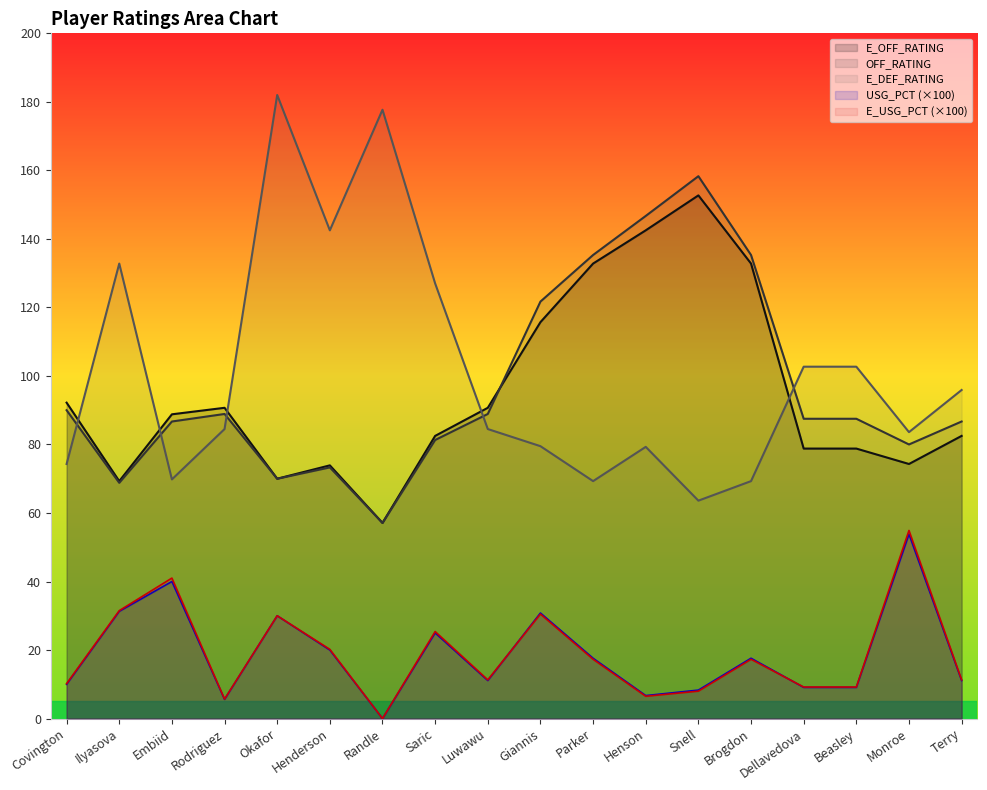

Where is the first local minimum for E_DEF_RATING?

Embiid